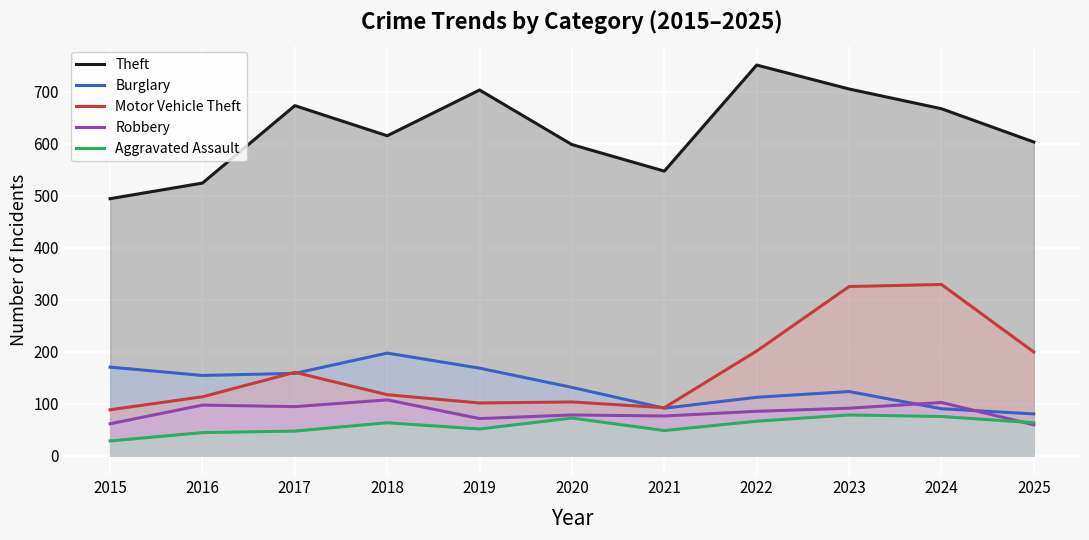

The value of Theft at 2025 is 603. True or false?

True